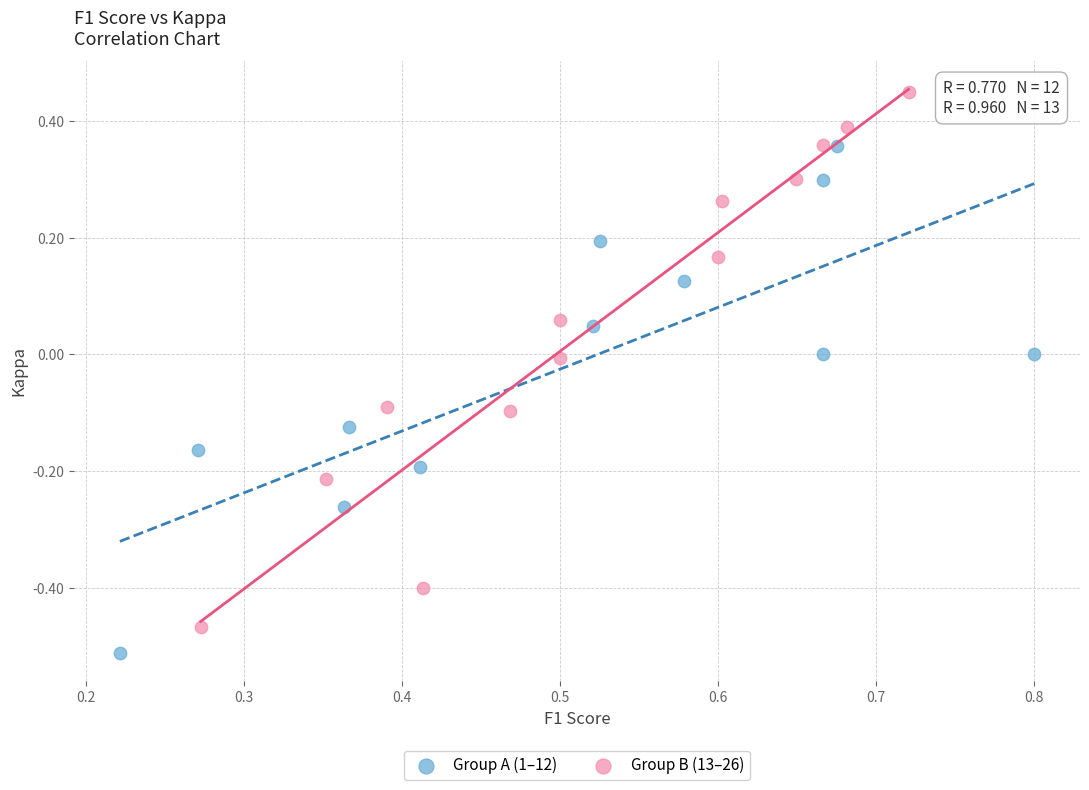

Which series contains the lowest Y value?

Group A (1–12)